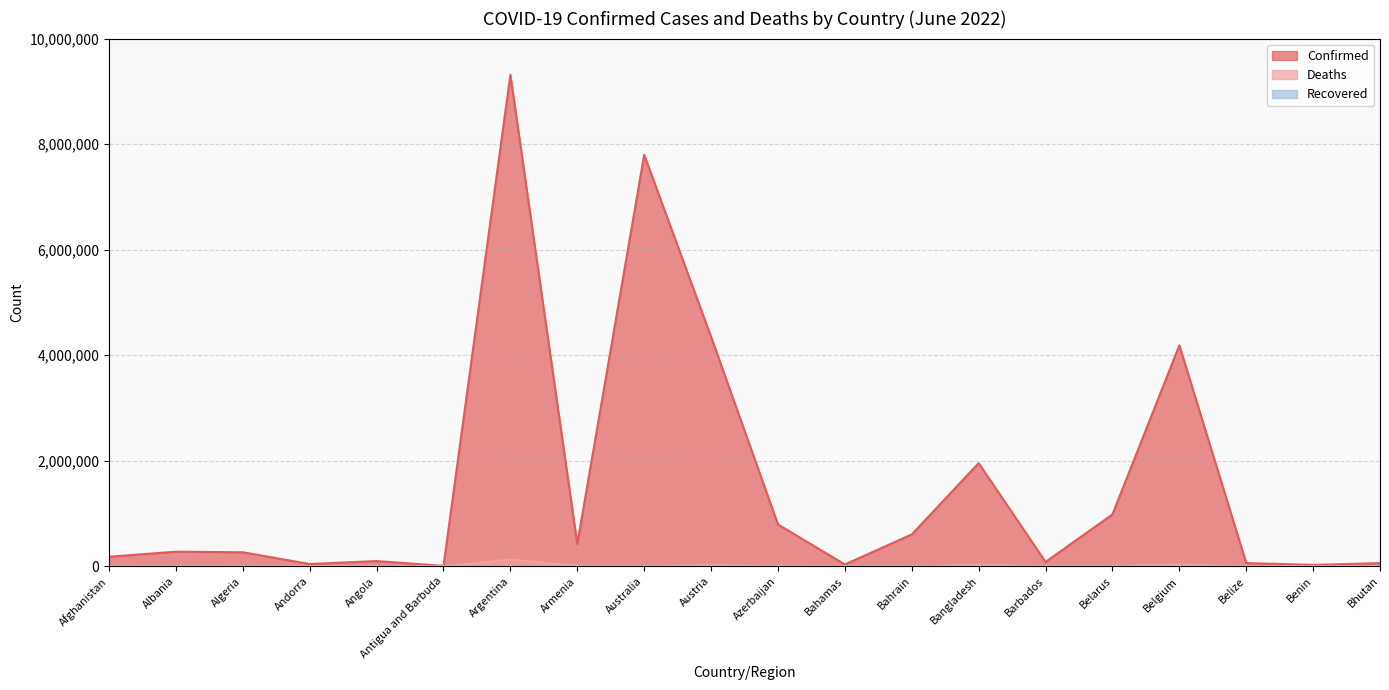

Rank the categories by Deaths value from highest to lowest.

Argentina, Belgium, Bangladesh, Austria, Azerbaijan, Australia, Armenia, Afghanistan, Belarus, Algeria, Albania, Angola, Bahrain, Bahamas, Belize, Barbados, Benin, Andorra, Antigua and Barbuda, Bhutan